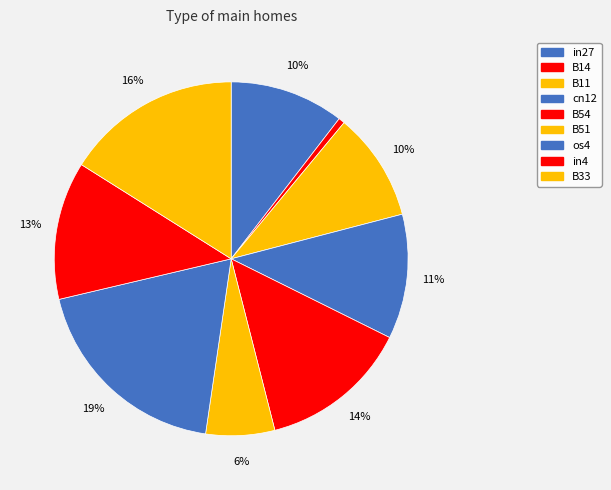

Count the number of slices in the pie.

9